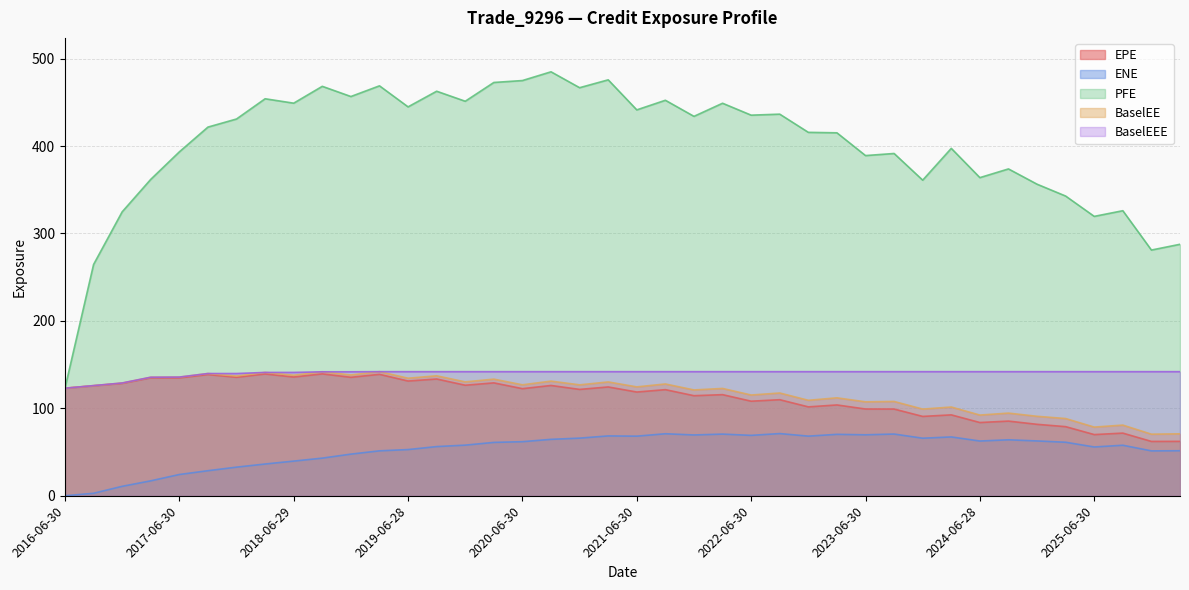

How many interior local valleys does the BaselEE series have?

16